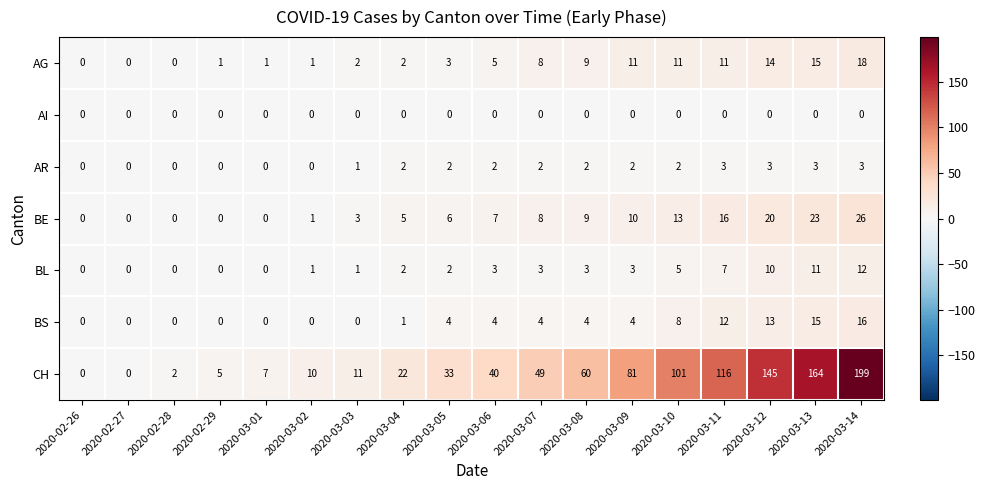

At how many categories does at least one series exceed 176?

1